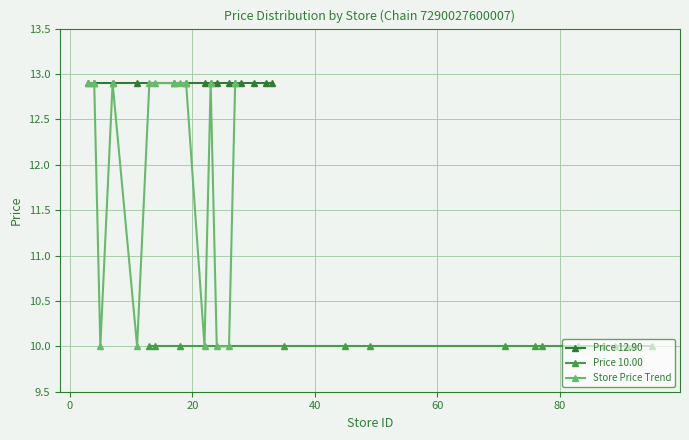

Is the value of Price 12.90 at 14 greater than the value of Store Price Trend at 12?

Yes